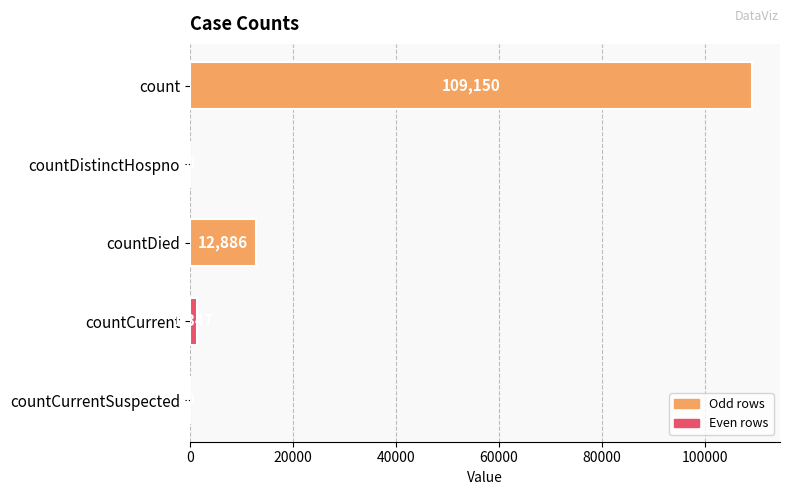

What is the sum of all values?

123383